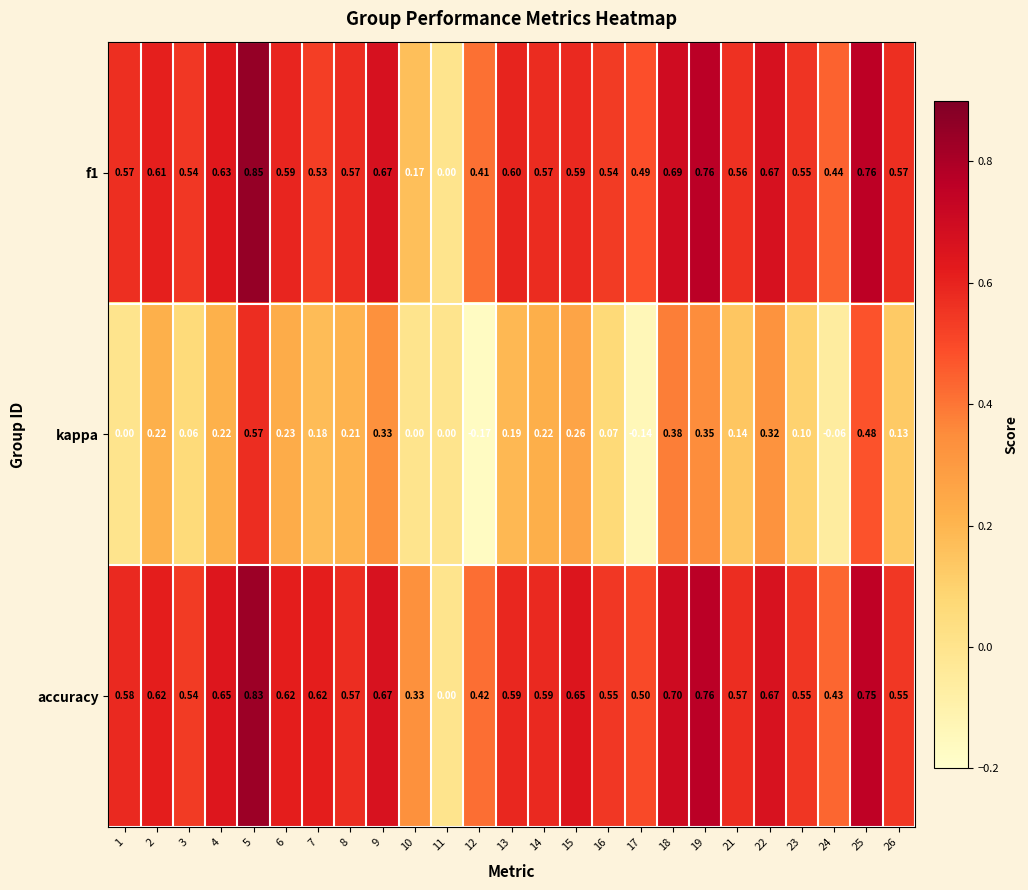

Between 3 and 15, which series saw the biggest shift?

kappa